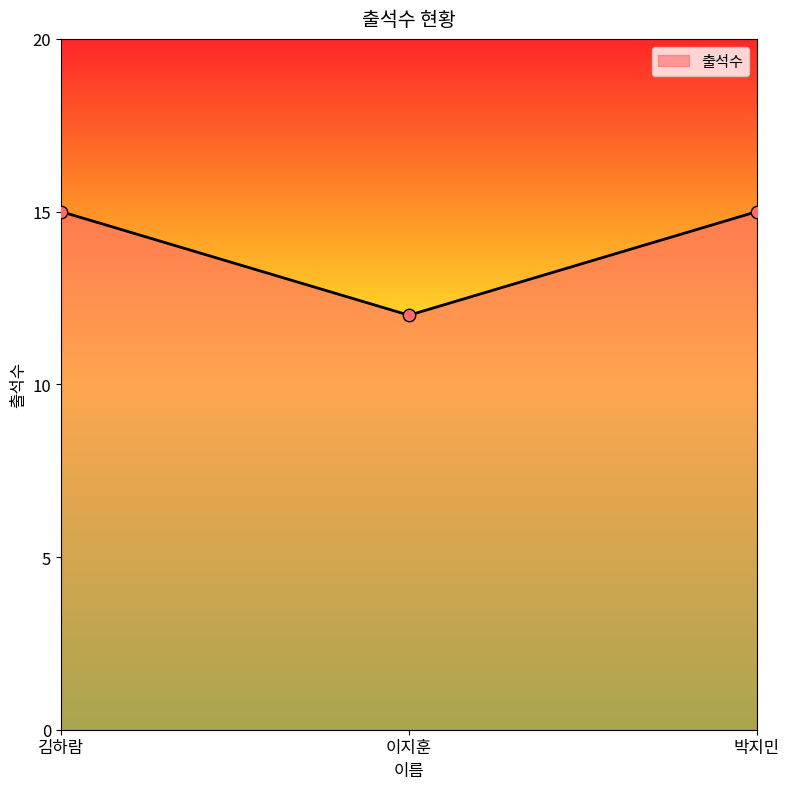

Which has a higher value, 이지훈 or 김하람?

김하람